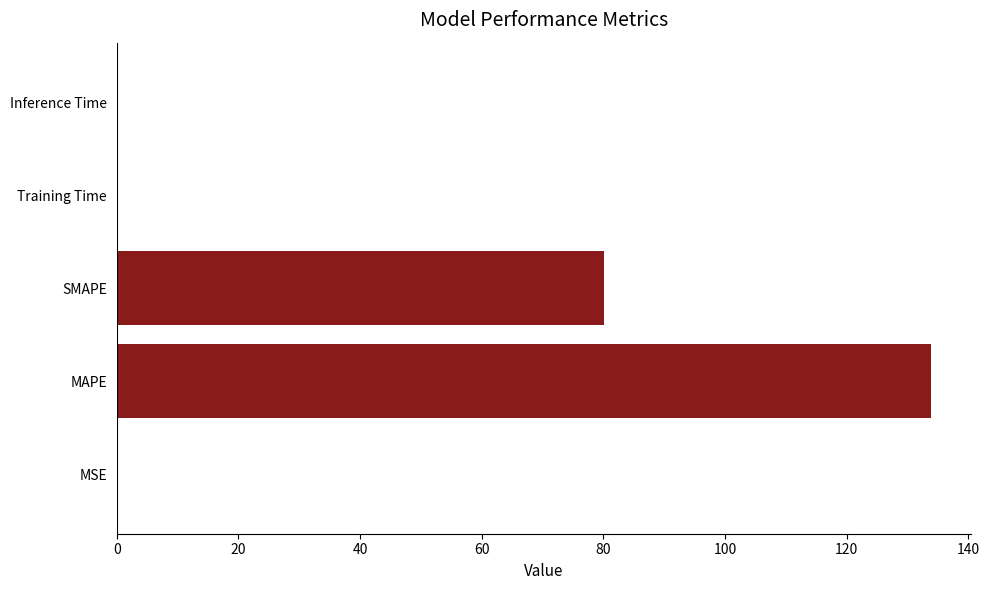

What is the maximum value shown in the chart?

133.8